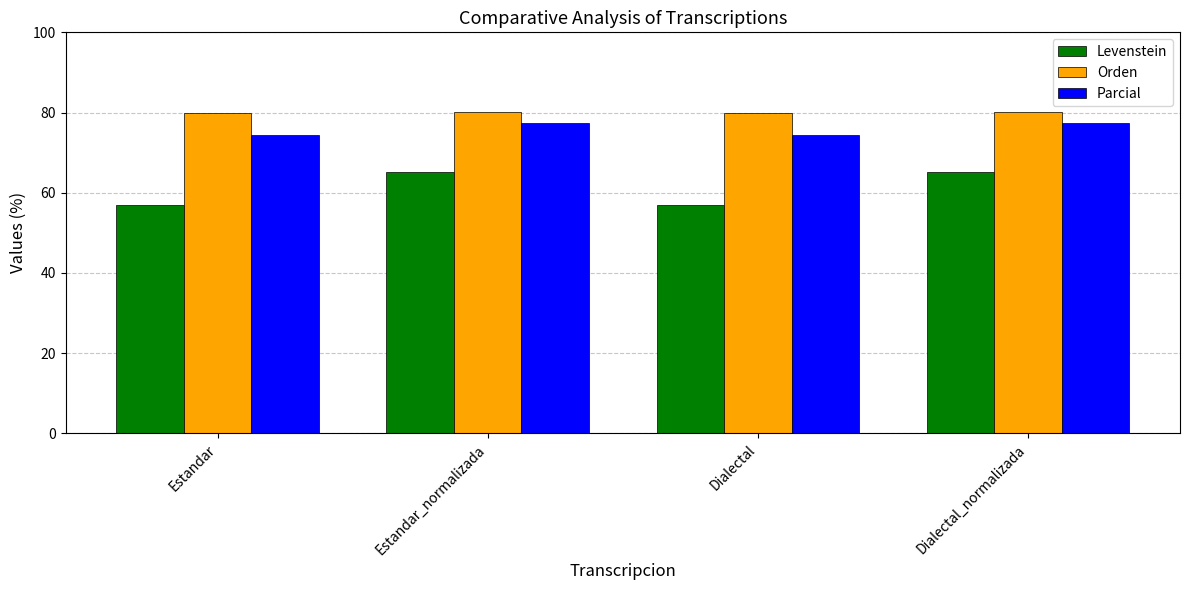

What is the value of the Parcial bar at the 3rd from the left?

74.3